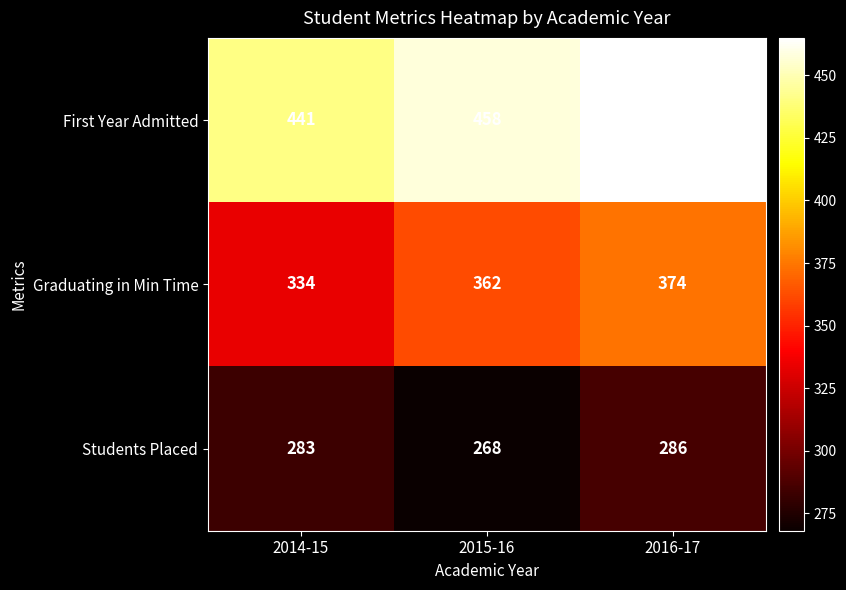

Reading left to right, what are all the values shown in this chart?

First Year Admitted: 2014-15=441	2015-16=458	2016-17=465
Graduating in Min Time: 2014-15=334	2015-16=362	2016-17=374
Students Placed: 2014-15=283	2015-16=268	2016-17=286